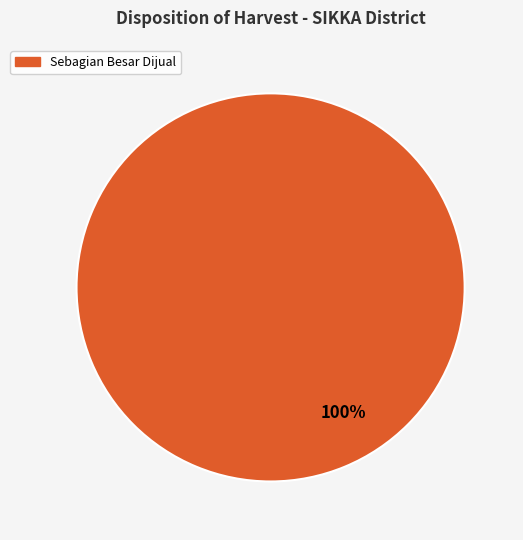

Count the number of slices in the pie.

1